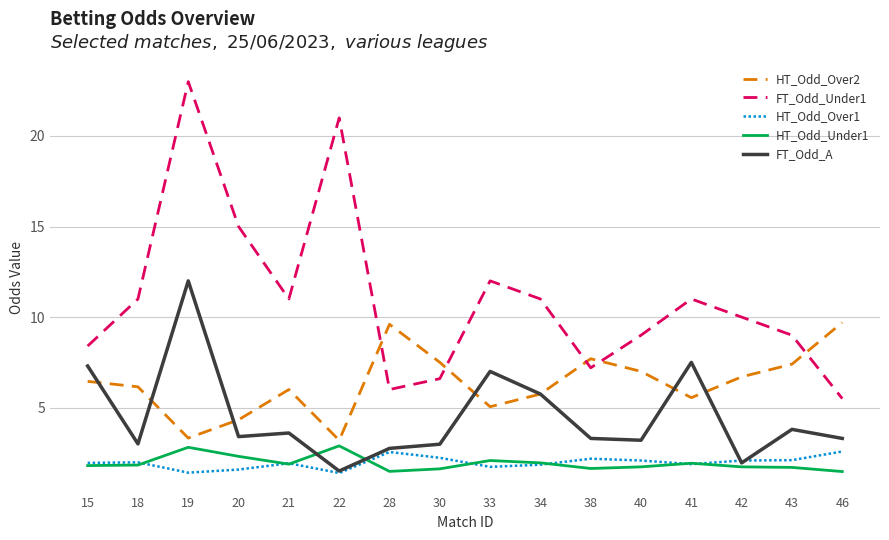

Which series has the largest range (max minus min)?

FT_Odd_Under1